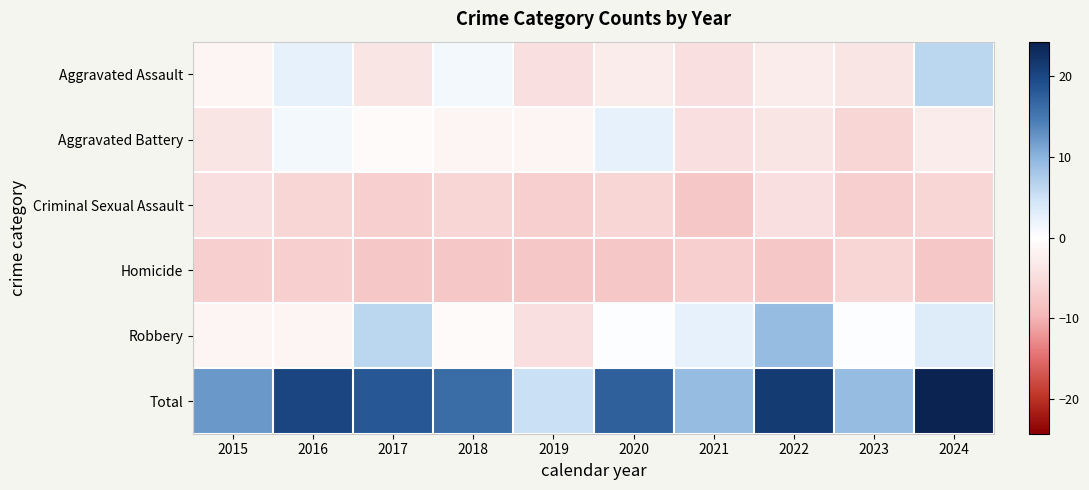

Between 2018 and 2016, which is larger?

2016